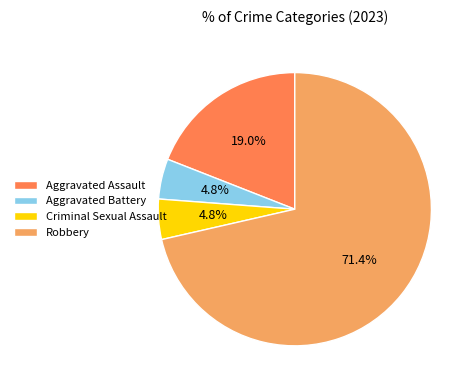

To the nearest percent, what is the combined percentage of Aggravated Battery and Aggravated Assault?

24%